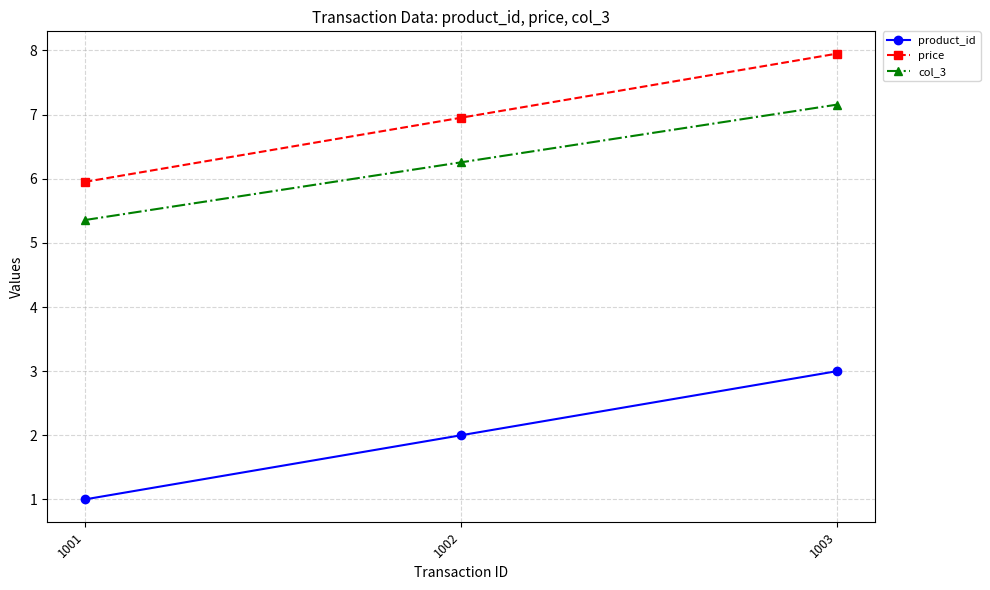

At how many categories does at least one series exceed 3?

3